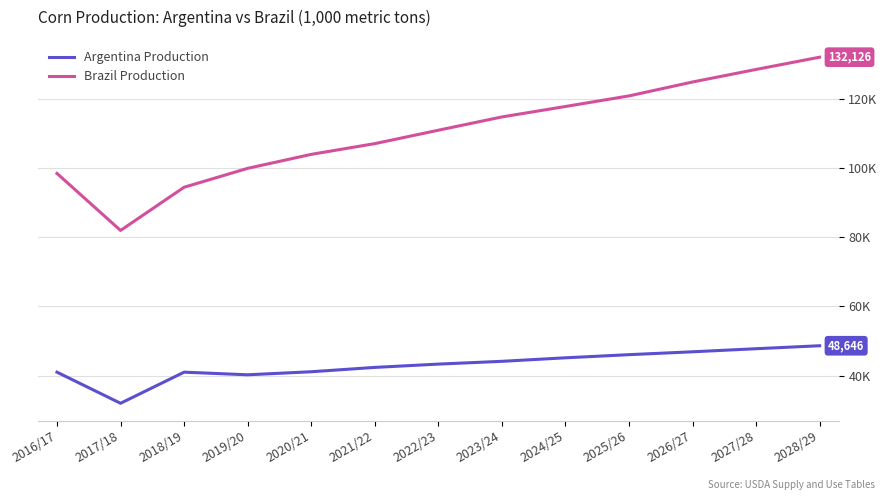

What is the label of the 7th point from the left?

2022/23